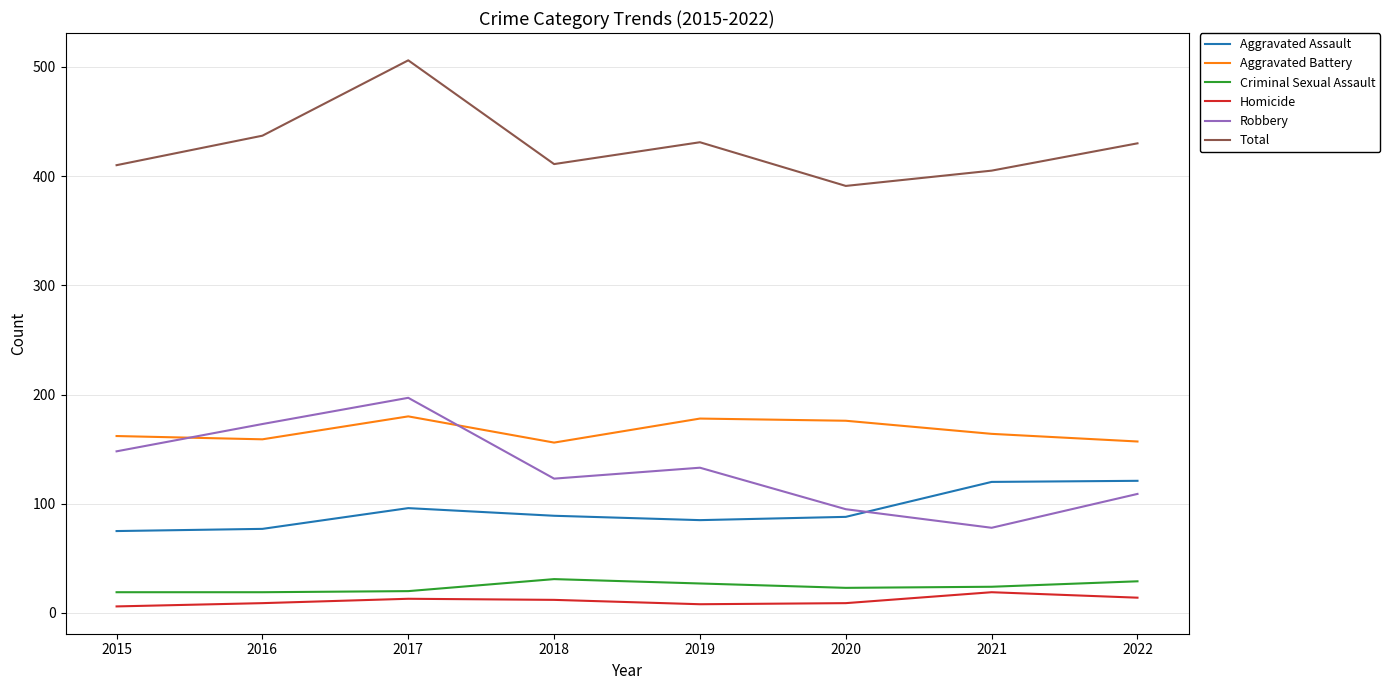

Is it true that Total equals 272 at 2015?

False